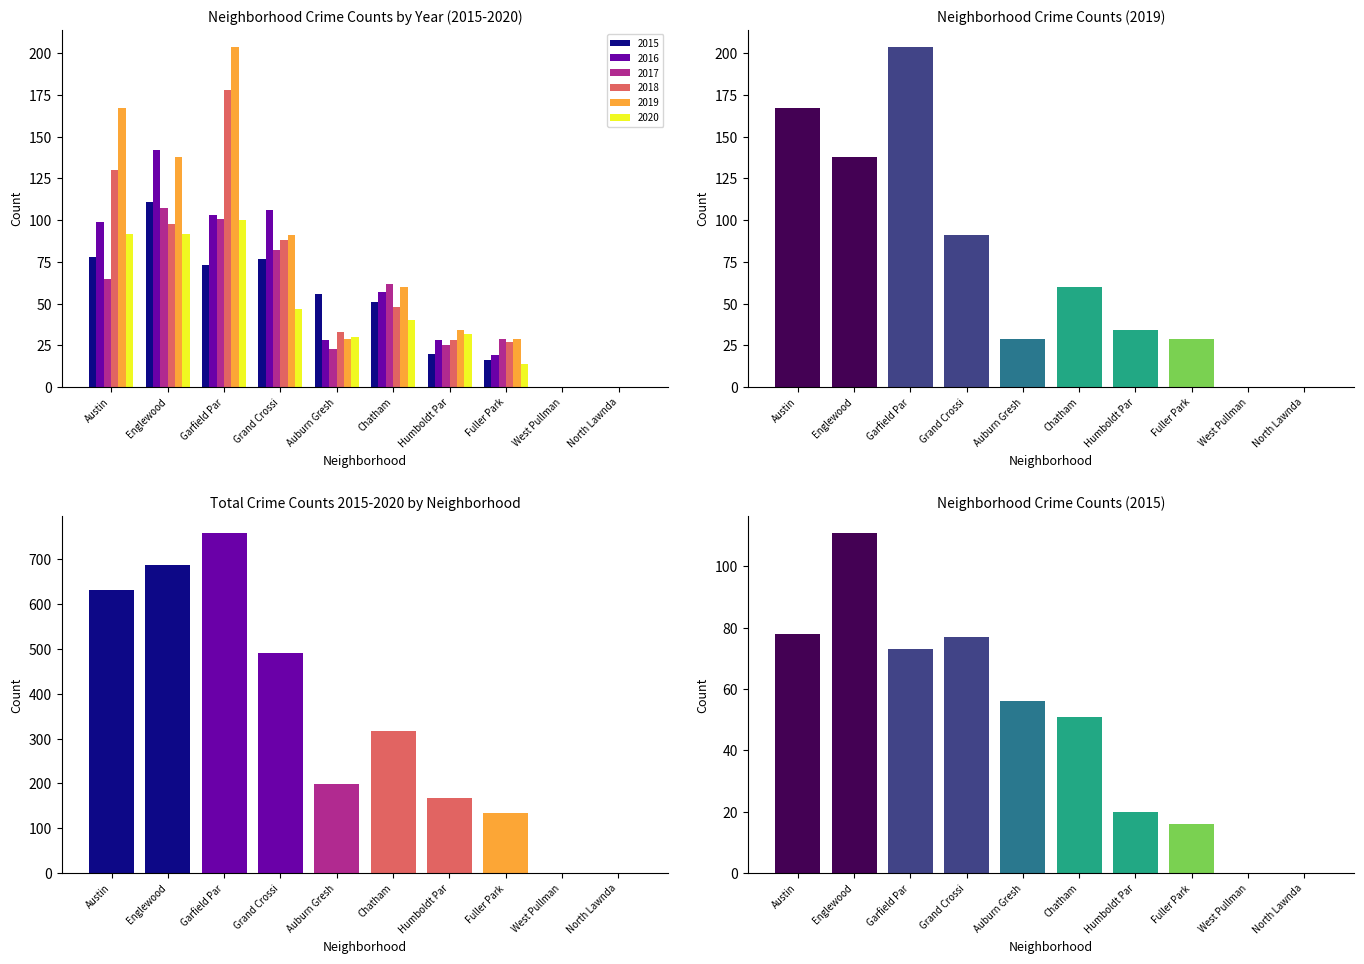

Which label corresponds to the smallest value in the chart?

West Pullman